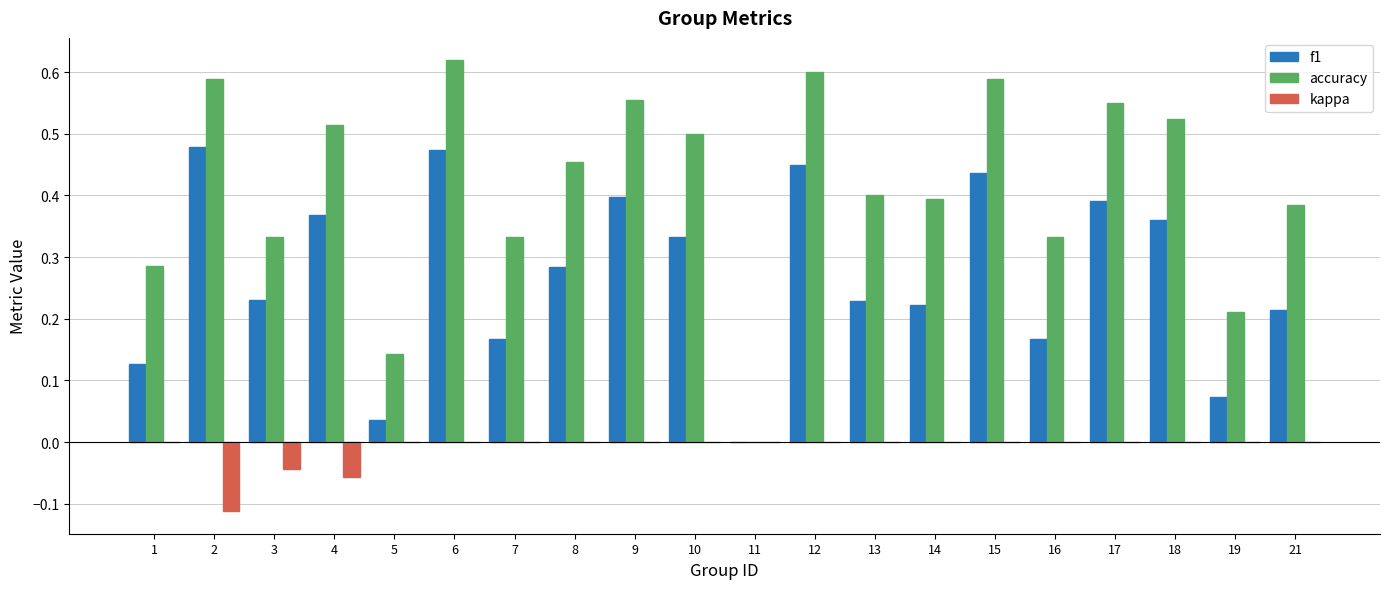

What is the total value across all series at 8?

0.7